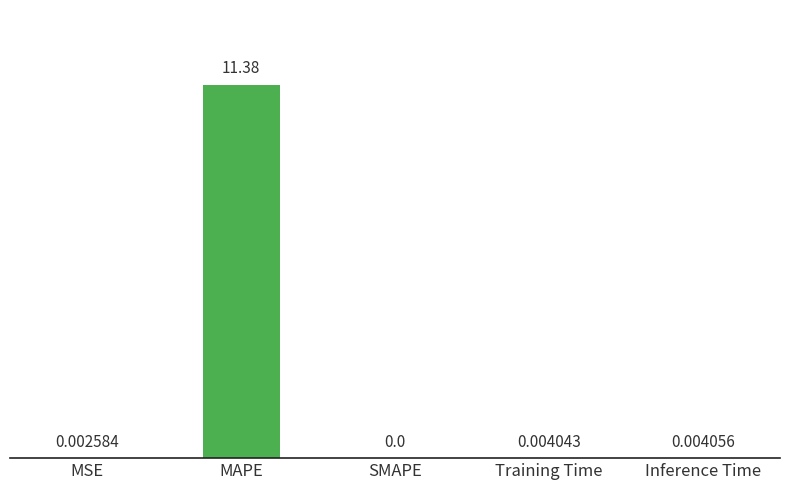

Between MAPE and MSE, which is larger?

MAPE